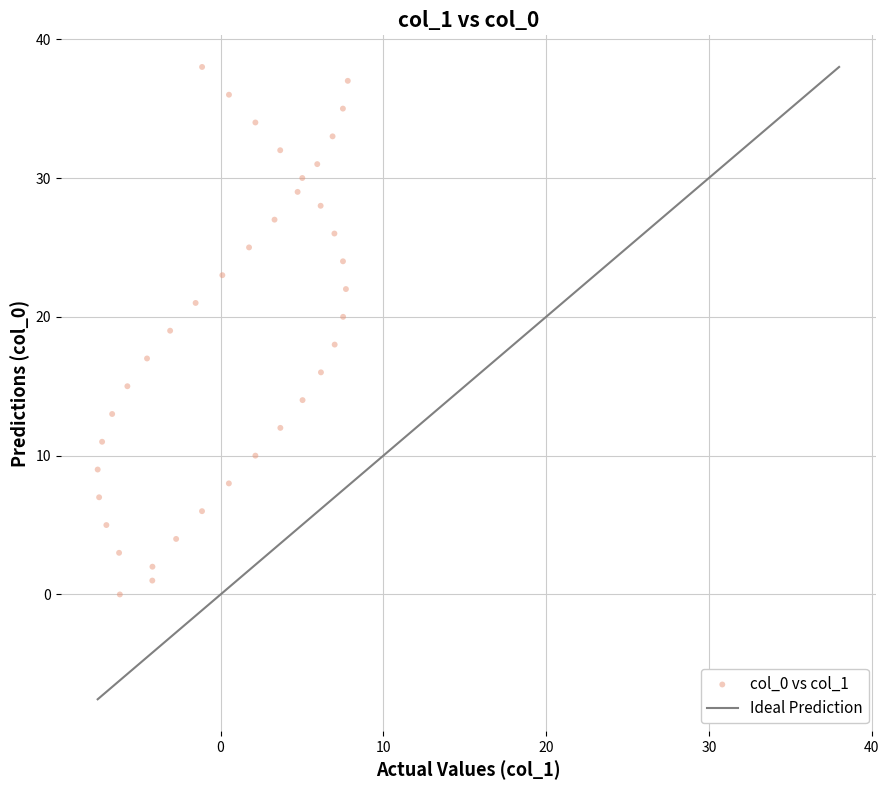

What is the range of Y values (max minus min)?

38